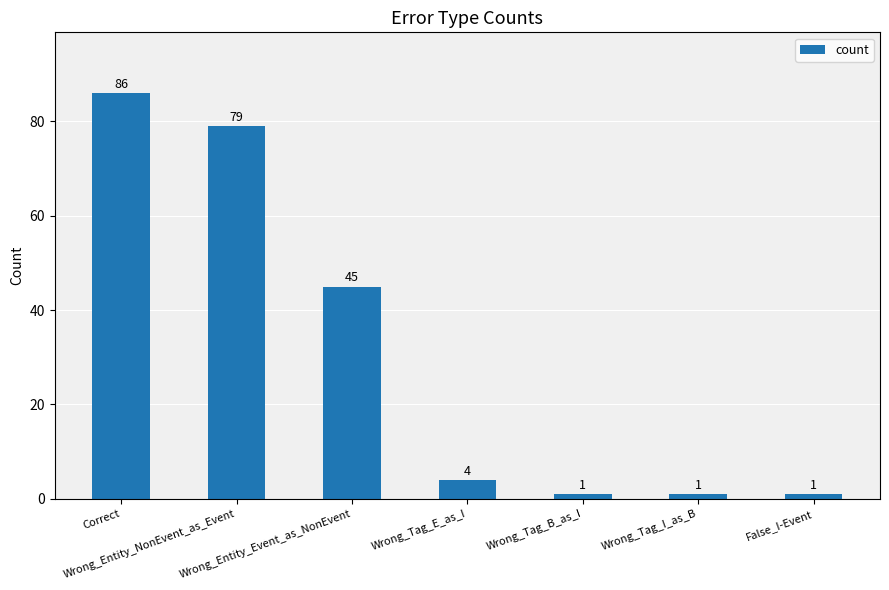

What is the value of the 1st bar from the left?

86